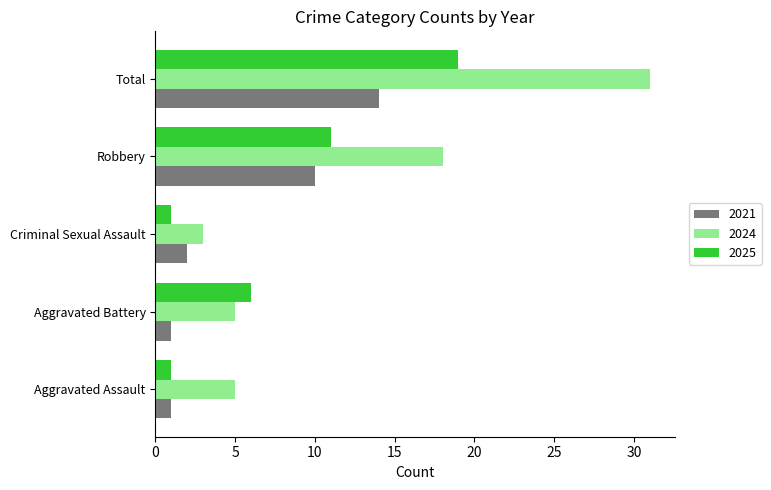

Which category has the highest value in the 2021 series?

Total